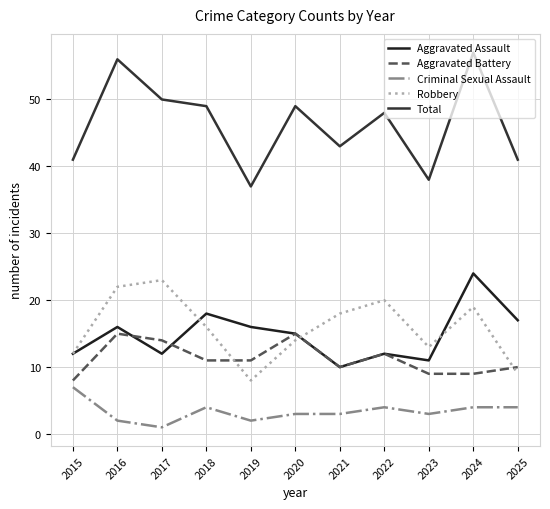

True or false: Aggravated Assault and Total cross at least once.

False